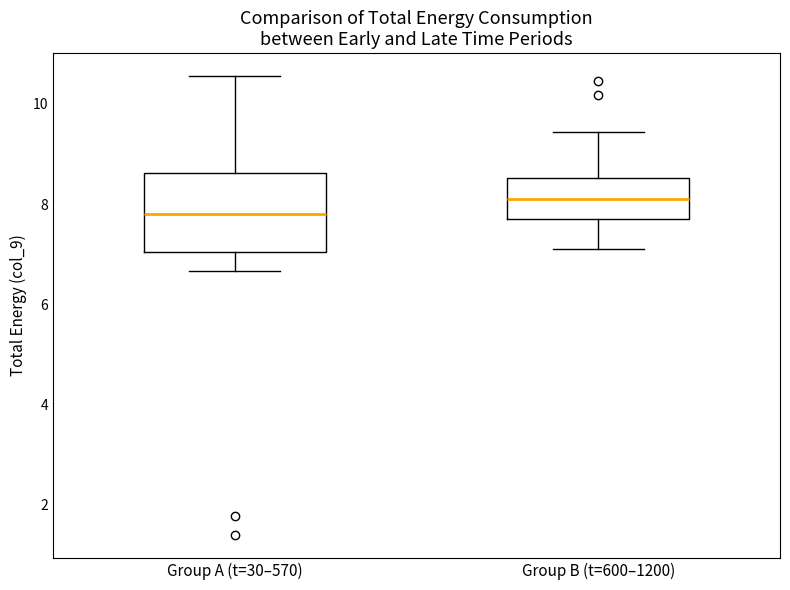

Which box is the tallest, from its lower edge to its upper edge?

Group A (t=30–570)